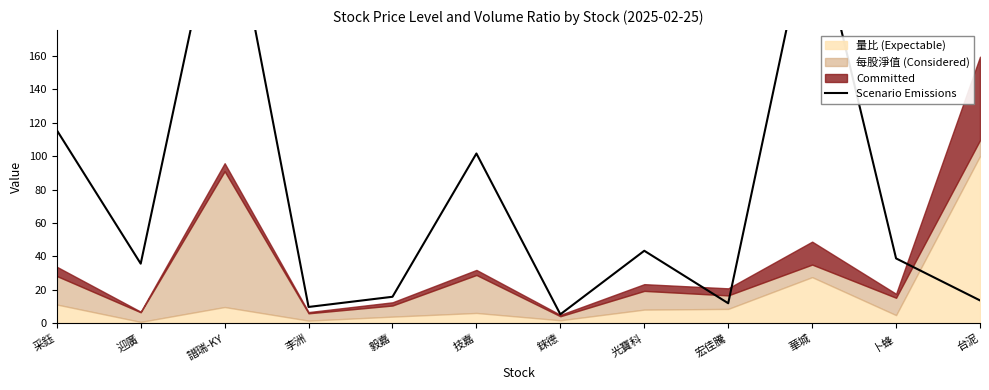

Between 卜蜂 and 錸德, which is larger?

卜蜂